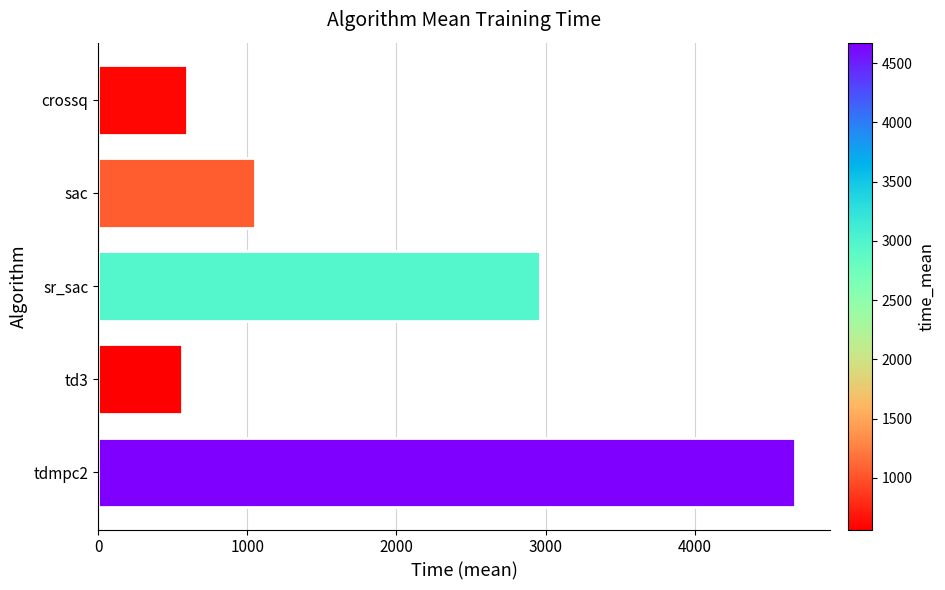

What is the difference between the second highest and second lowest values?

2362.8